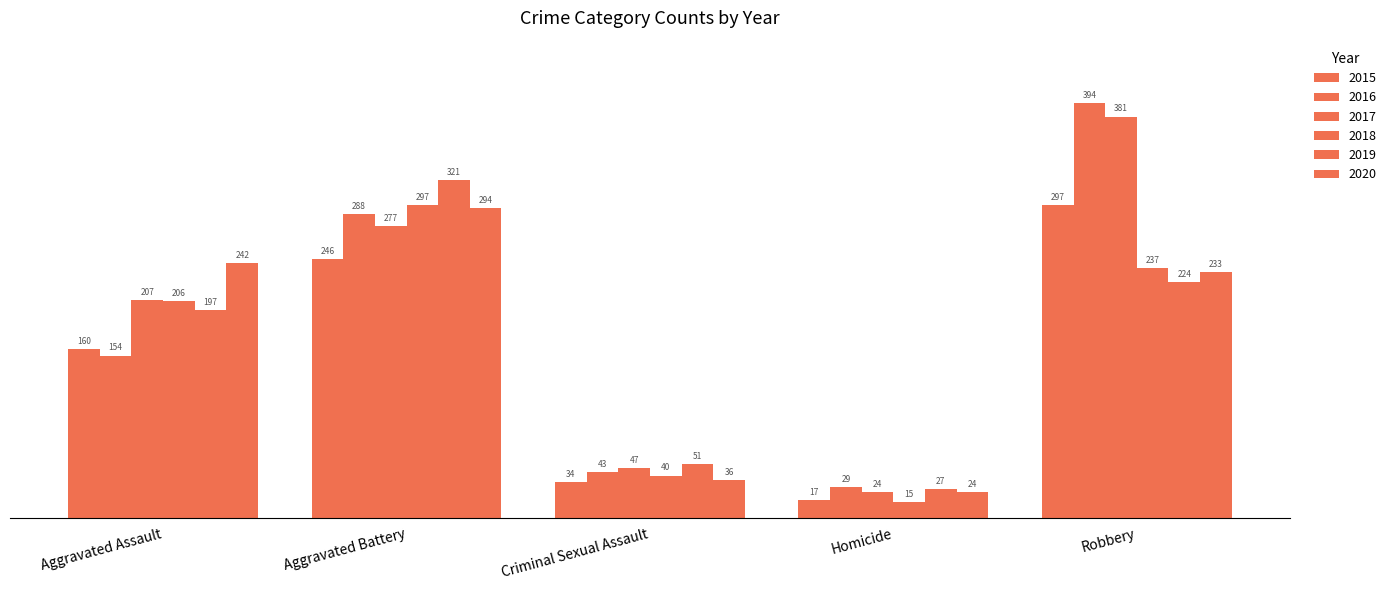

How many distinct data groups are displayed?

6